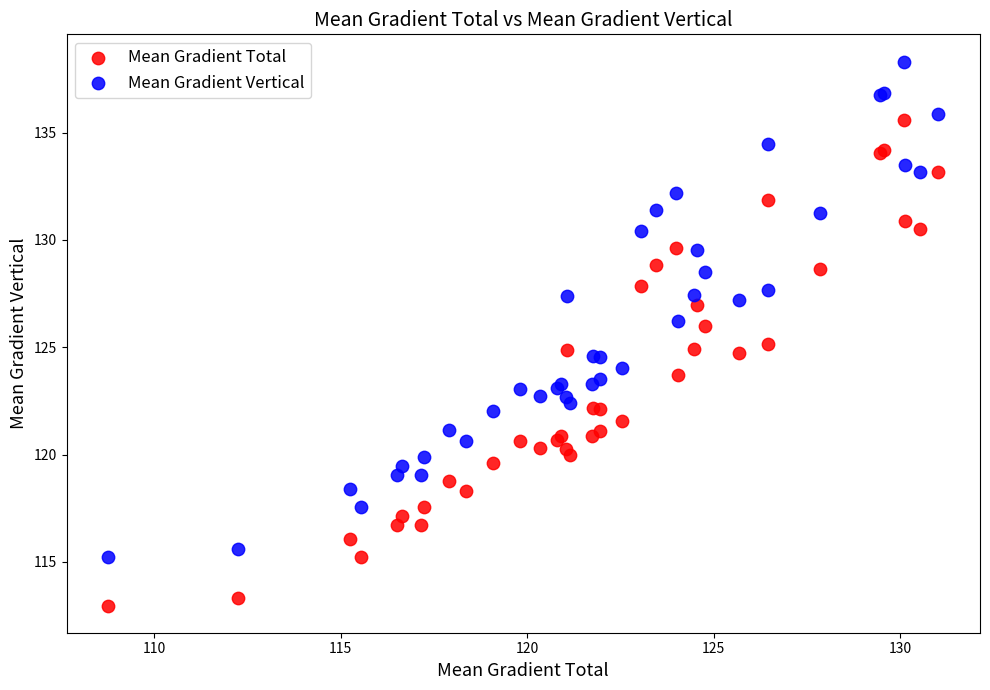

Which series has the largest Y range (max minus min)?

Mean Gradient Vertical